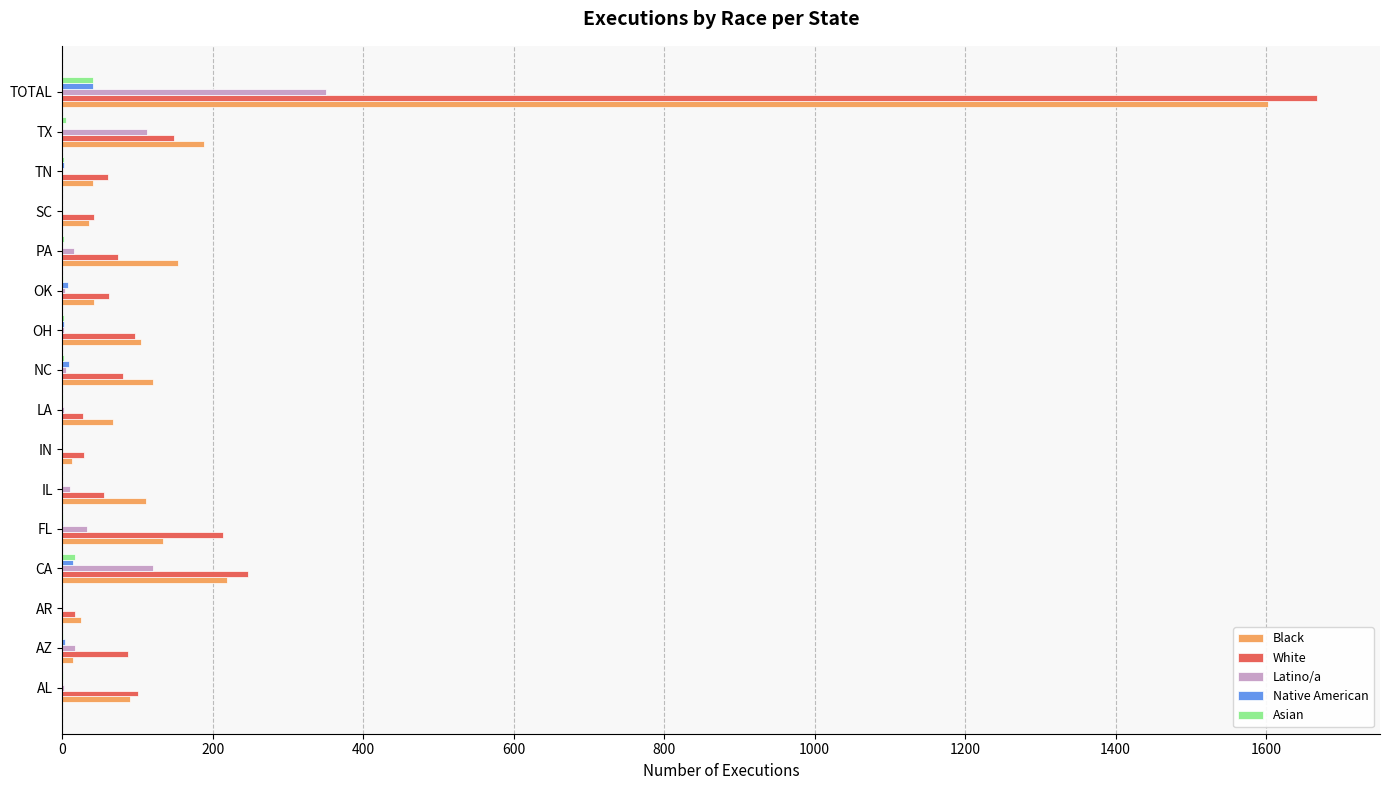

The White series shows 1668 at TOTAL. True or false?

True